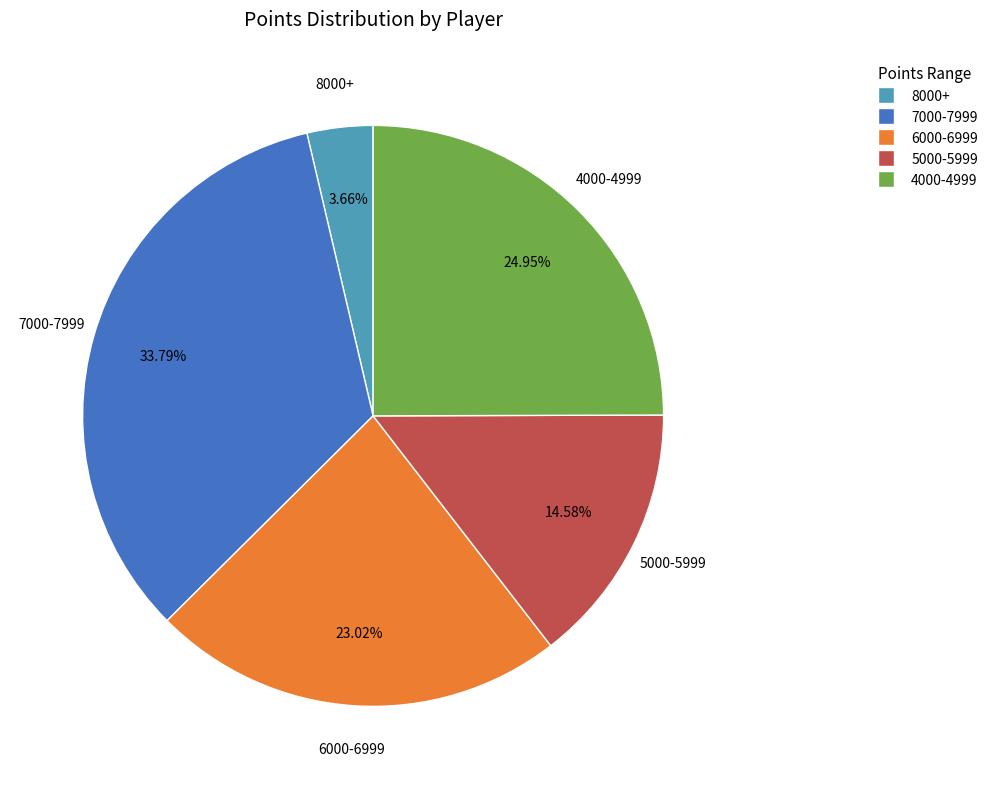

How many slices are in this pie chart?

5